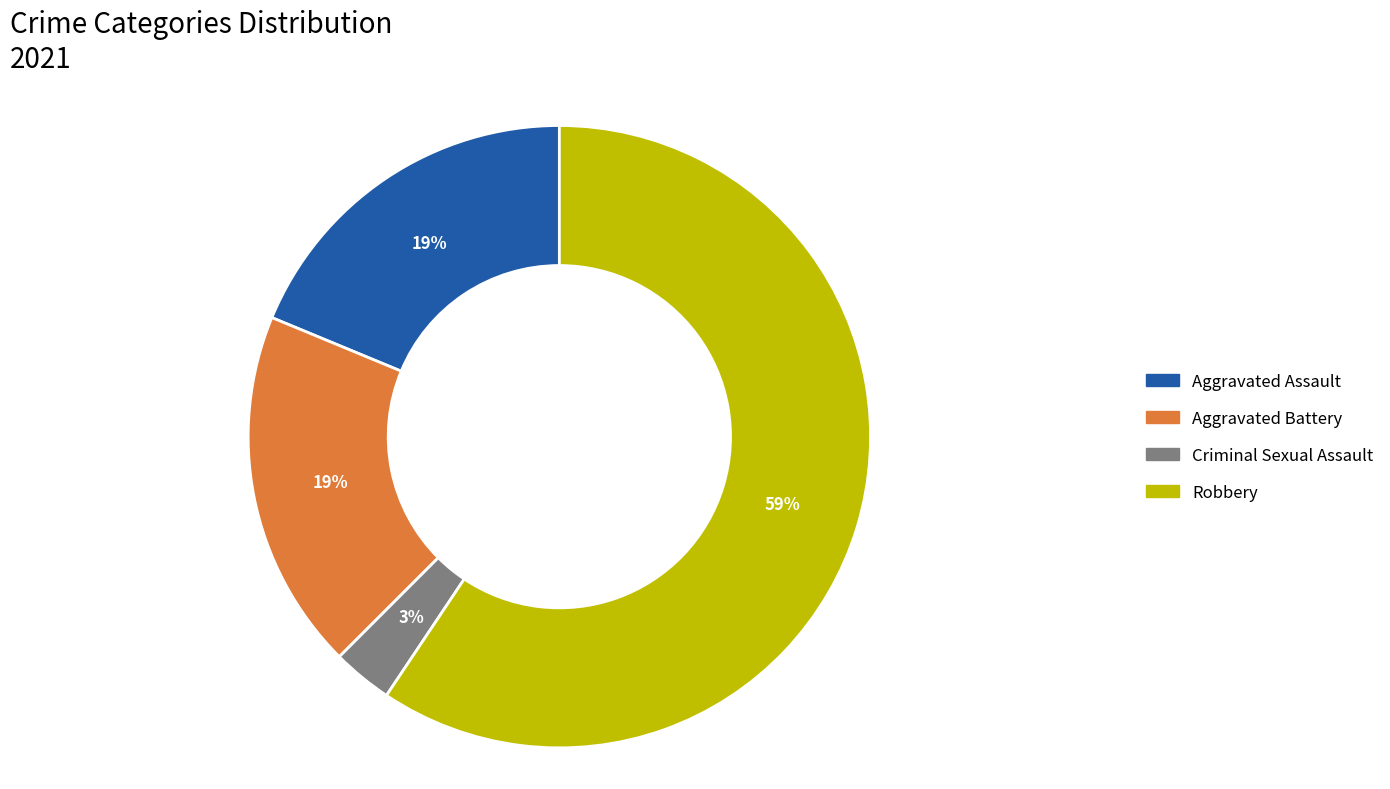

Combined, do Criminal Sexual Assault and Aggravated Assault account for over 50%?

No